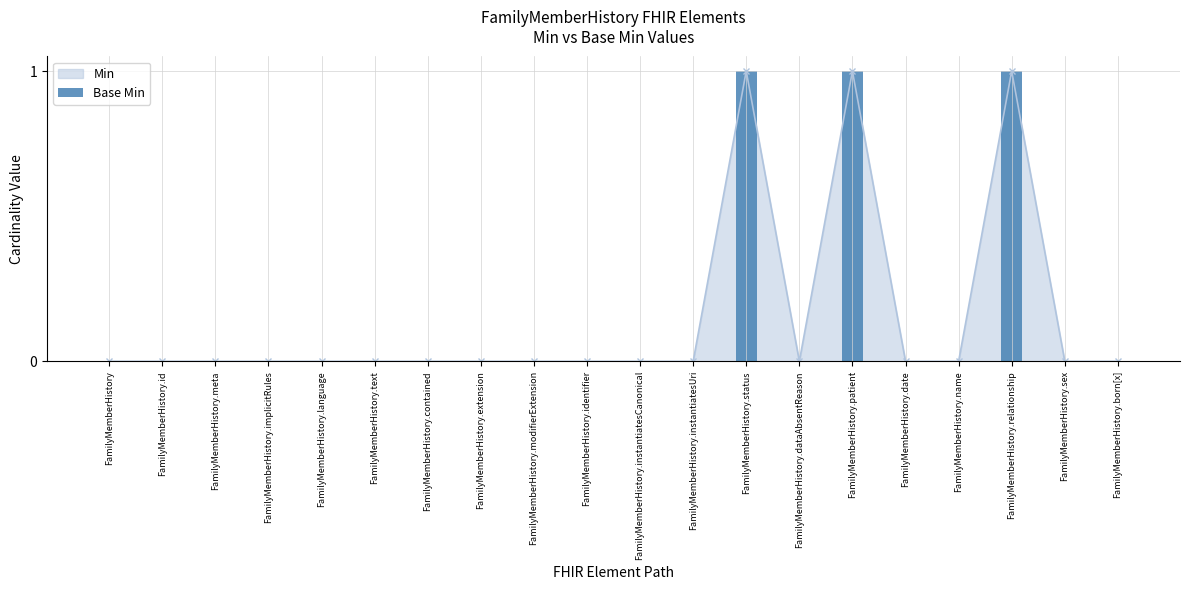

How many bars are there in total?

20